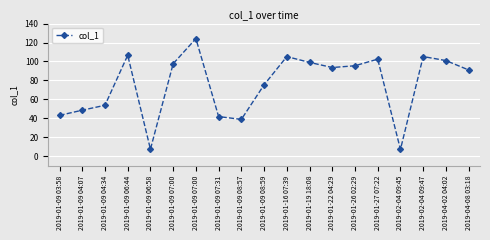

How many data points does each series have?

19